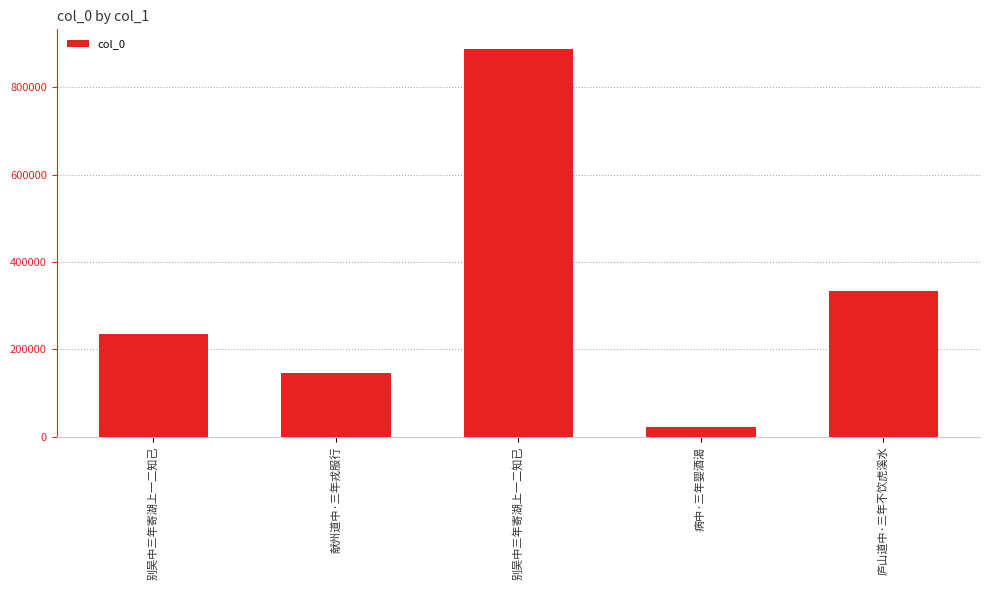

Does the chart contain stacked bars?

No